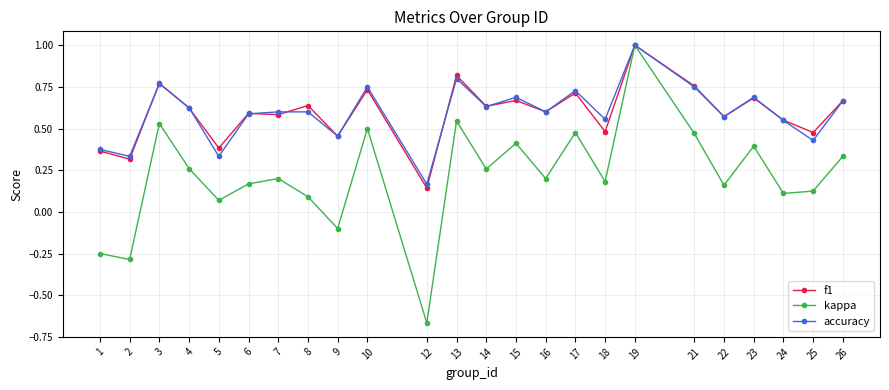

What is the total value across all series at 19?

3.0